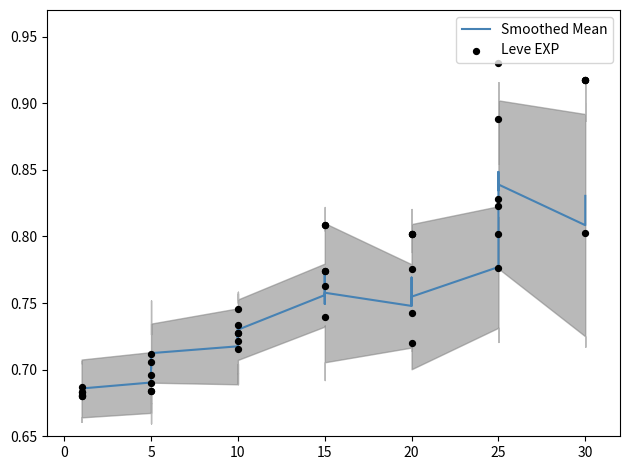

Which series has the largest total across all categories?

Leve EXP